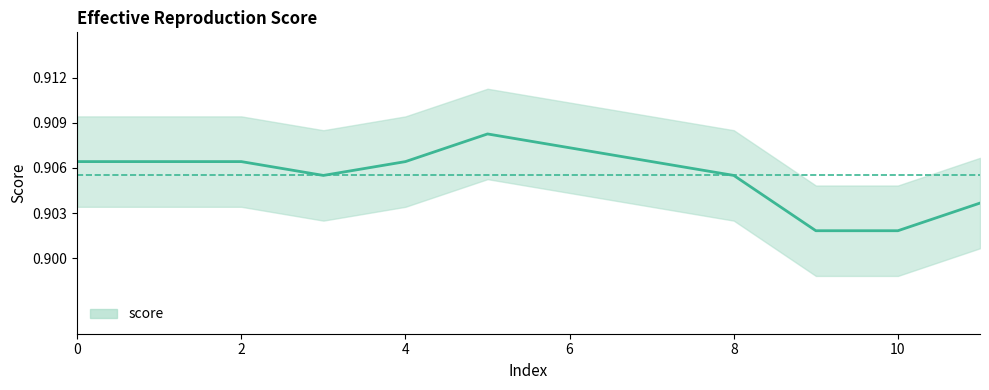

List the labels in order of value, smallest first.

9, 10, 11, 3, 8, 0, 1, 2, 4, 7, 6, 5